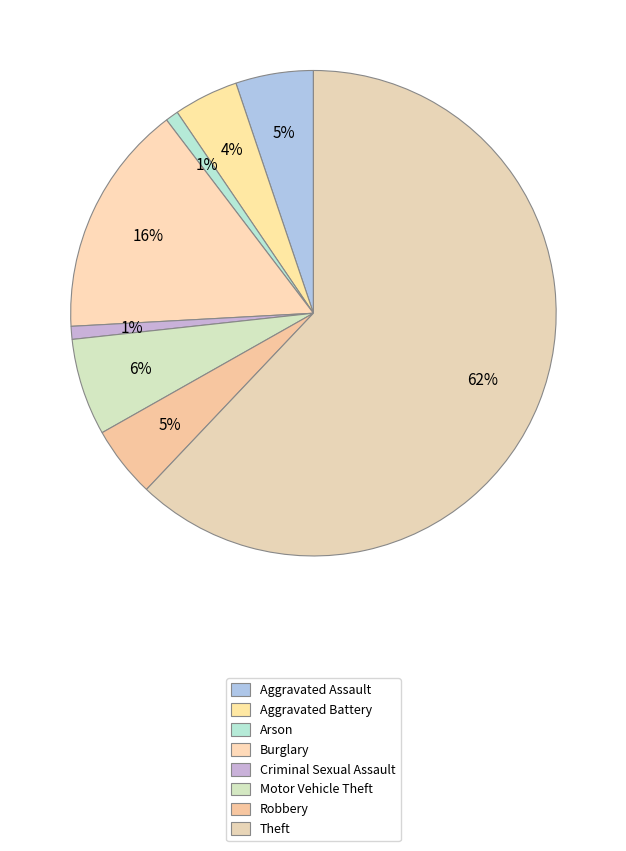

To the nearest percent, what is the combined percentage of Aggravated Battery and Theft?

66%